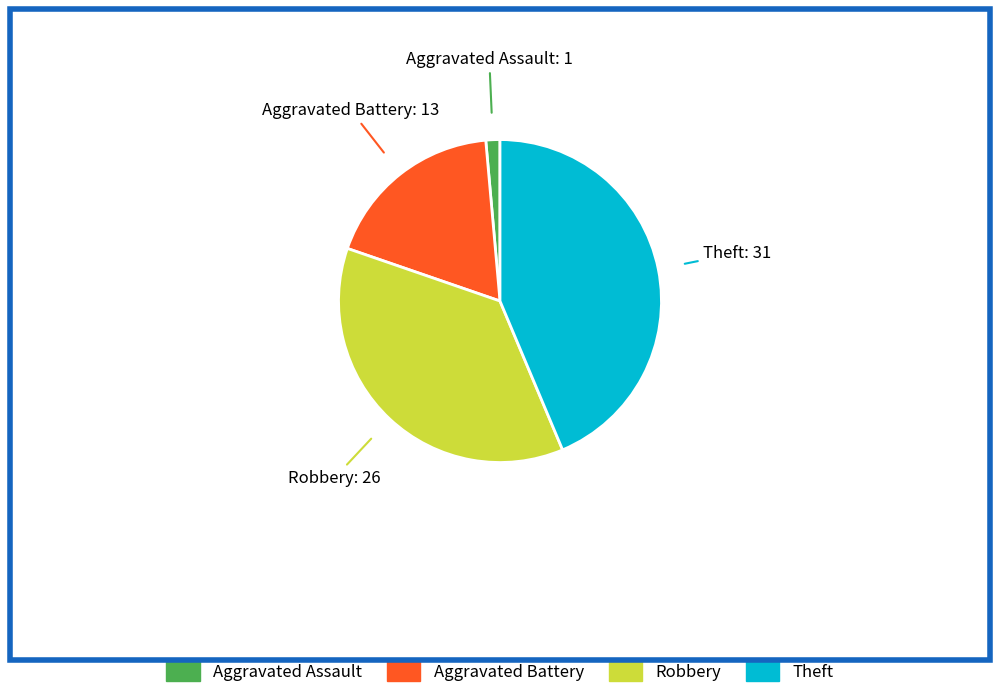

Does any single category account for the majority?

No